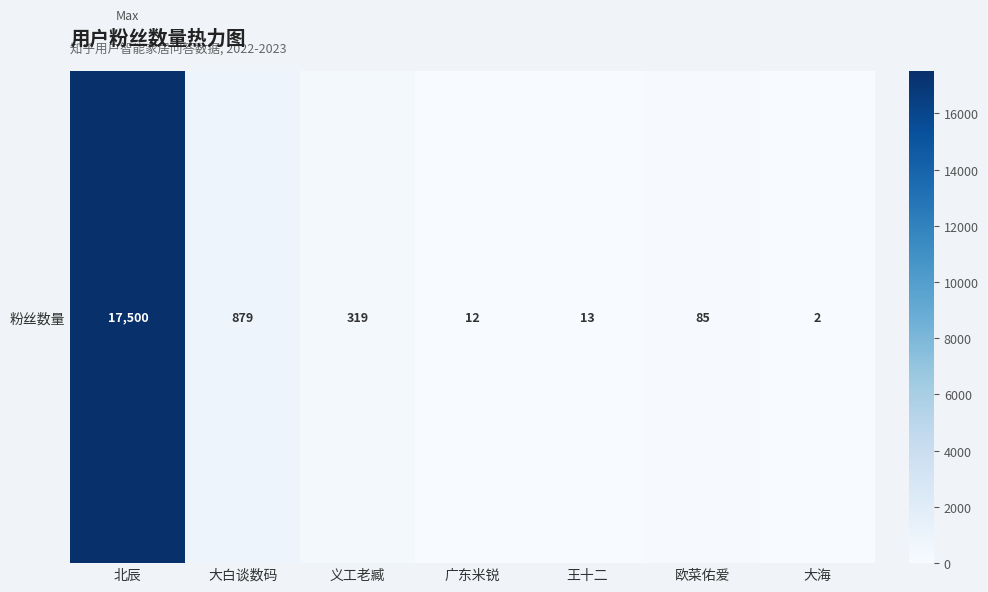

Reading left to right, list all the values displayed in this chart.

17500	879	319	12	13	85	2